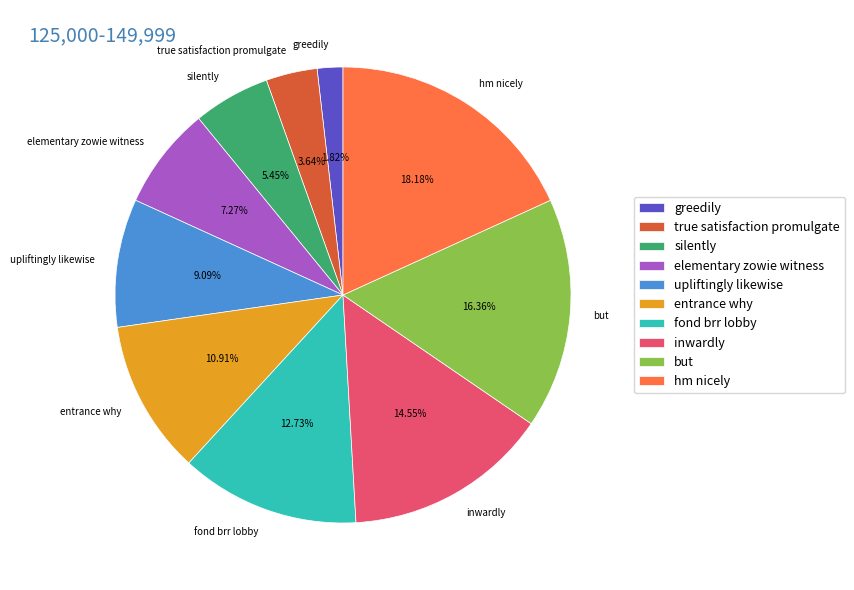

To the nearest percent, what is the average slice percentage?

10%